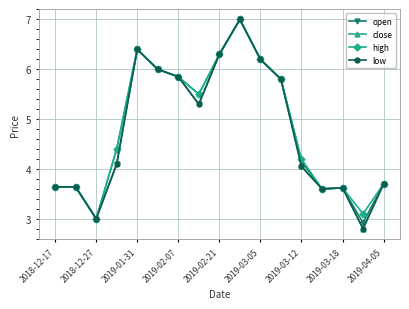

At how many categories does at least one series exceed 4?

10